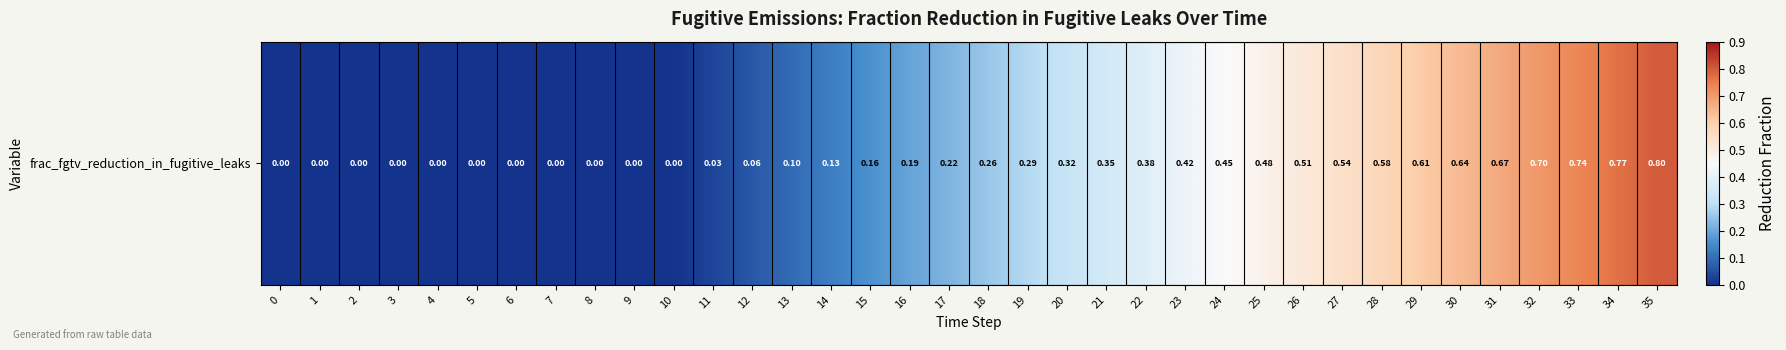

Reading right to left, list all the values displayed in this chart.

0.8	0.8	0.7	0.7	0.7	0.6	0.6	0.6	0.5	0.5	0.5	0.4	0.4	0.4	0.4	0.3	0.3	0.3	0.2	0.2	0.2	0.1	0.1	0.1	0.0	0.0	0.0	0.0	0.0	0.0	0.0	0.0	0.0	0.0	0.0	0.0